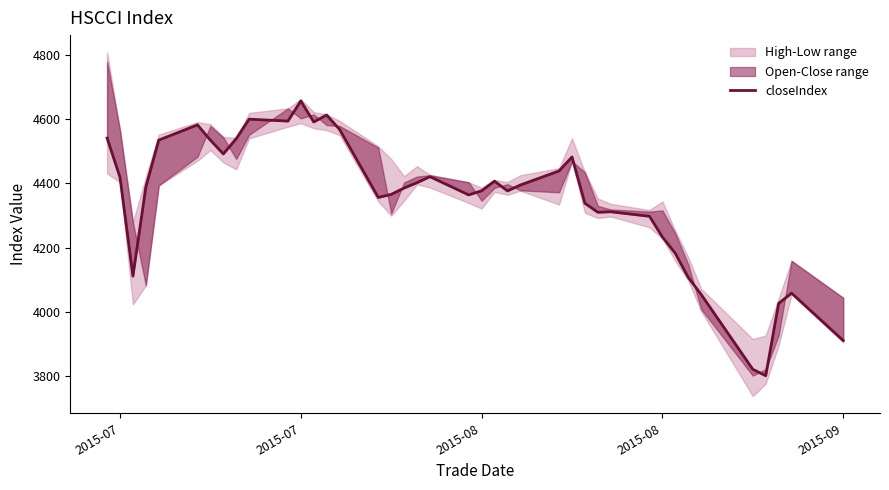

Reading left to right, transcribe all the data shown in this chart.

4541.6	4419.0	4110.8	4388.7	4535.2	4582.7	4534.9	4492.1	4539.6	4600.5	4594.5	4657.4	4591.9	4613.5	4568.5	4356.2	4365.8	4385.7	4402.4	4421.1	4364.2	4377.1	4407.2	4376.6	4395.0	4439.0	4482.6	4338.1	4309.9	4311.6	4297.5	4232.9	4181.9	4107.0	4053.8	3820.1	3800.1	4025.6	4057.8	3909.8